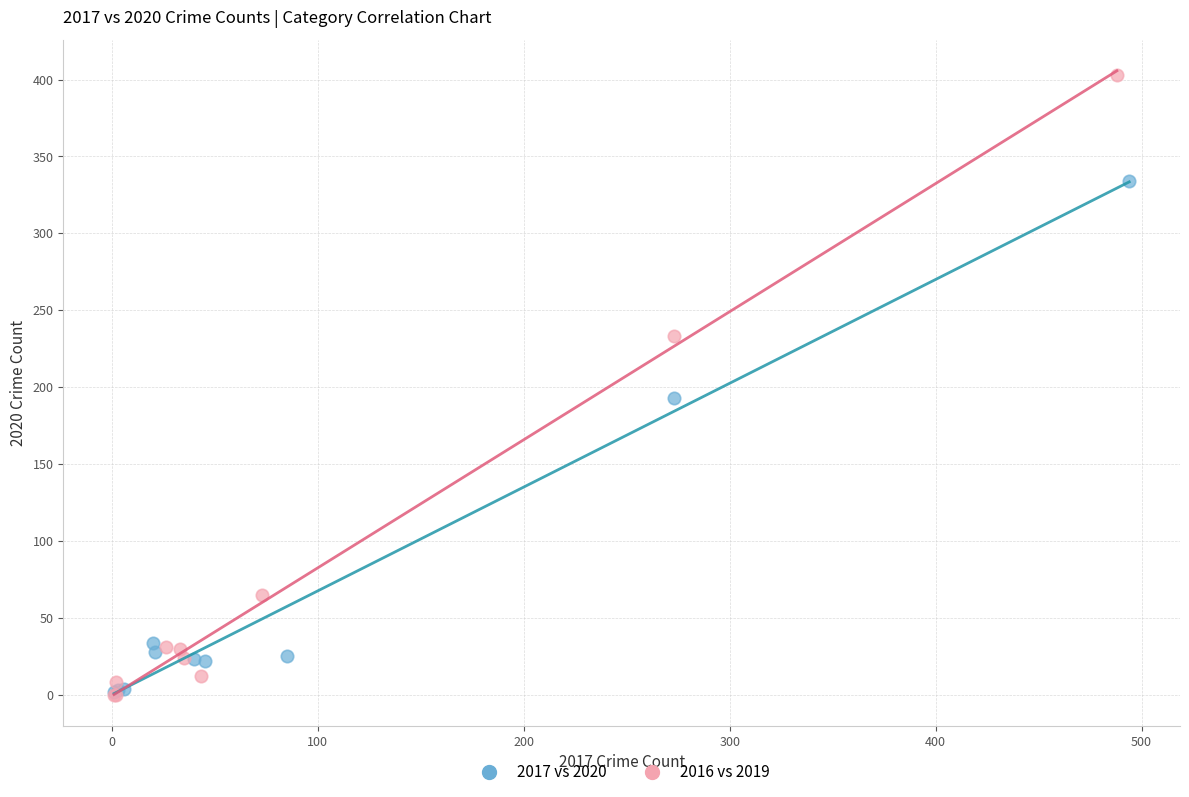

Which series reaches the maximum Y coordinate?

2016 vs 2019